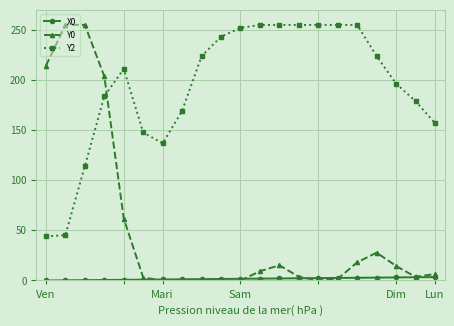

Rank the series by their average value, from highest to lowest.

Y2, Y0, X0